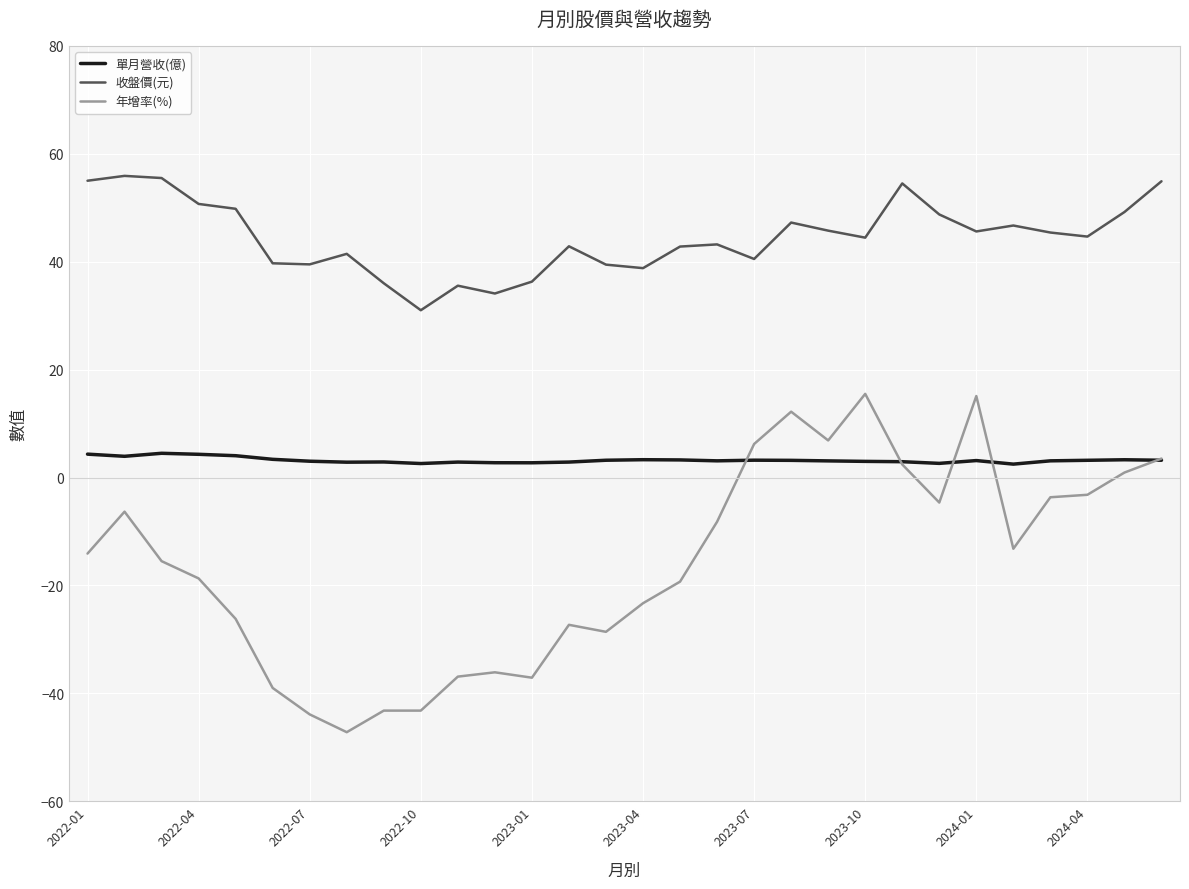

Rank the series by their average value, from highest to lowest.

收盤價(元), 單月營收(億), 年增率(%)